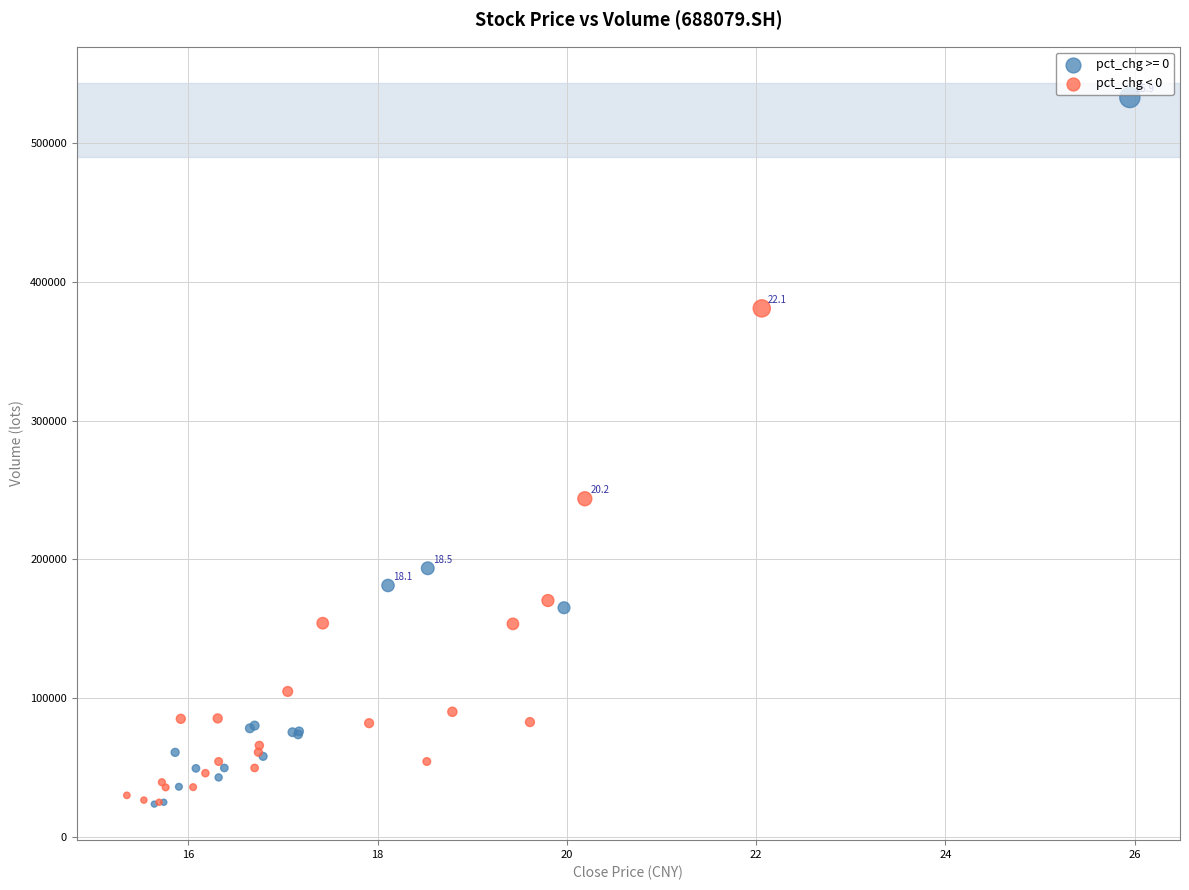

Which series contains the highest Y value?

pct_chg >= 0